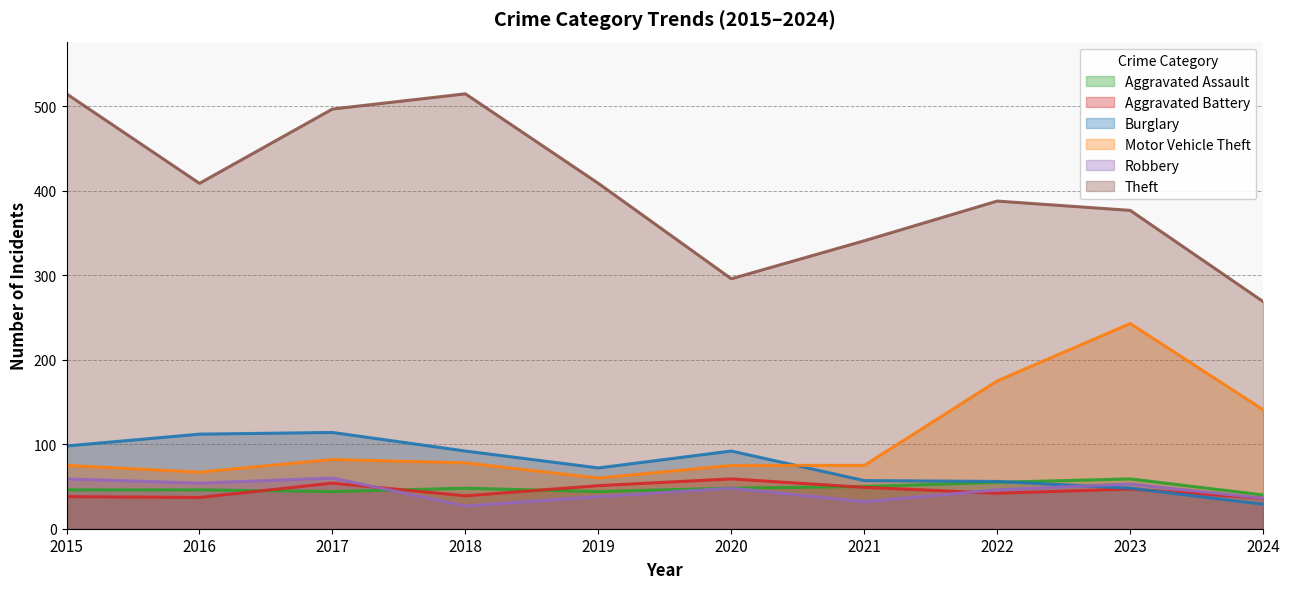

What is the sum of all Aggravated Assault values?

480